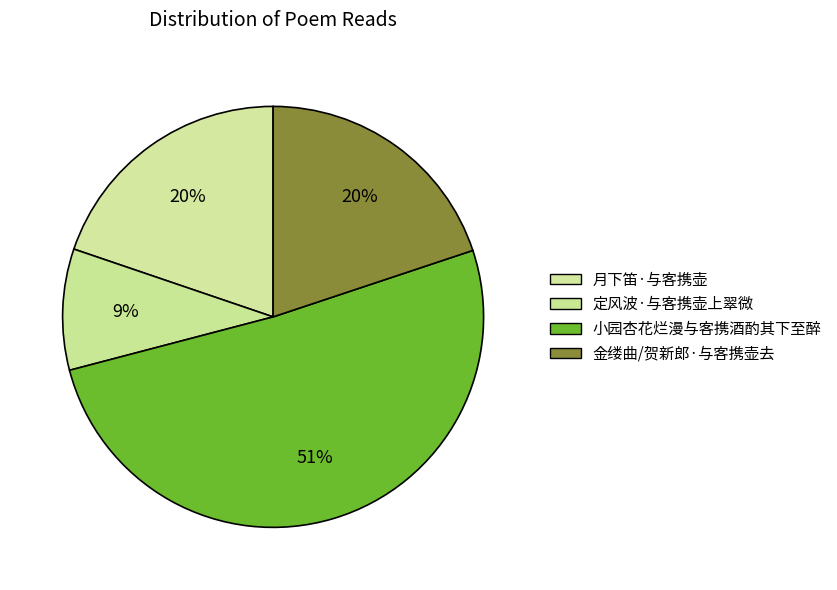

Does any single category account for the majority?

Yes